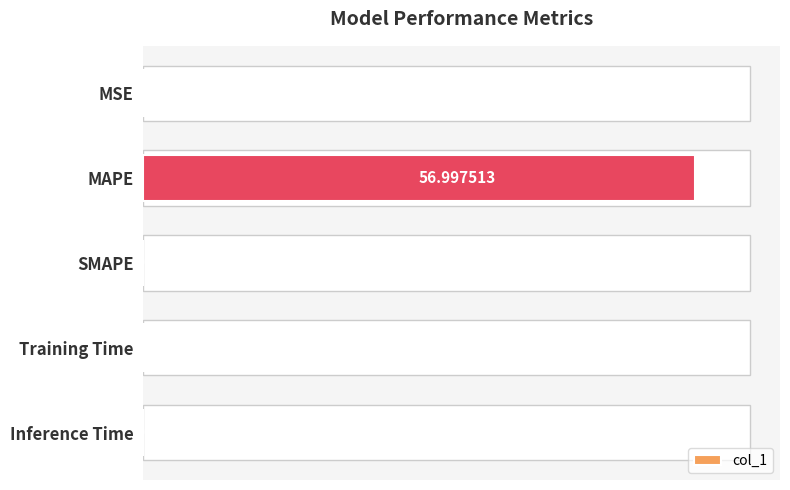

Between SMAPE and Inference Time, which is larger?

Inference Time